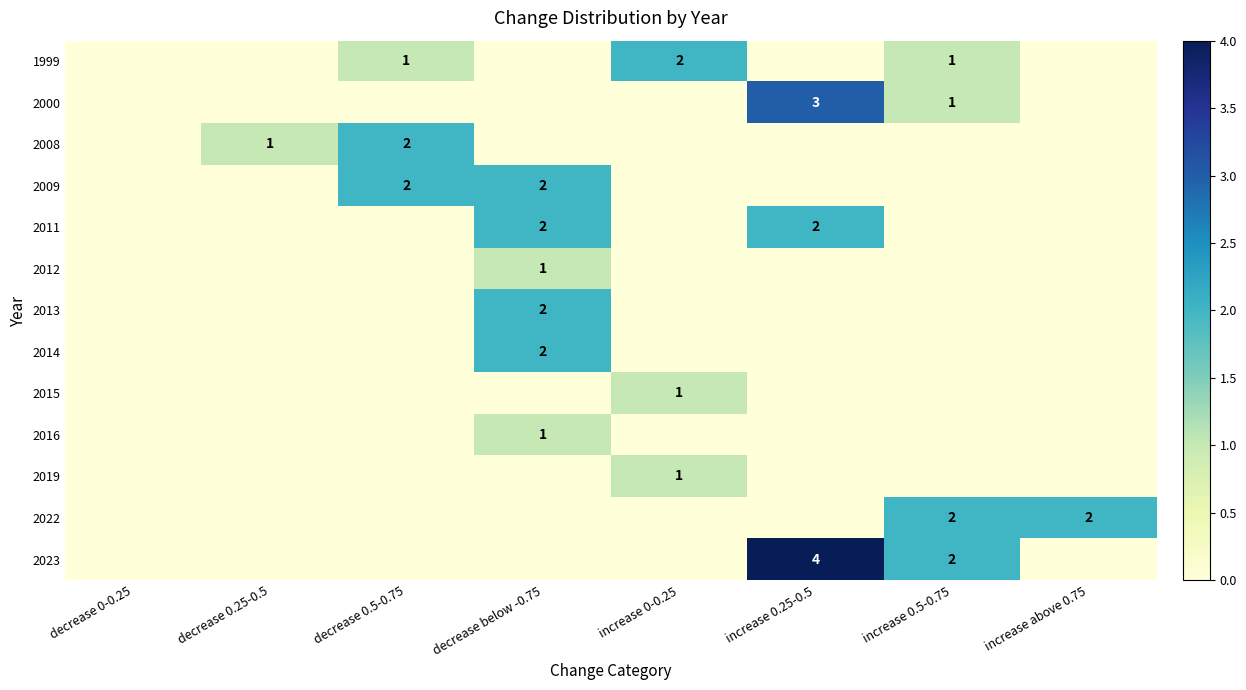

The value of 2011 at increase 0.25-0.5 is 0. True or false?

False